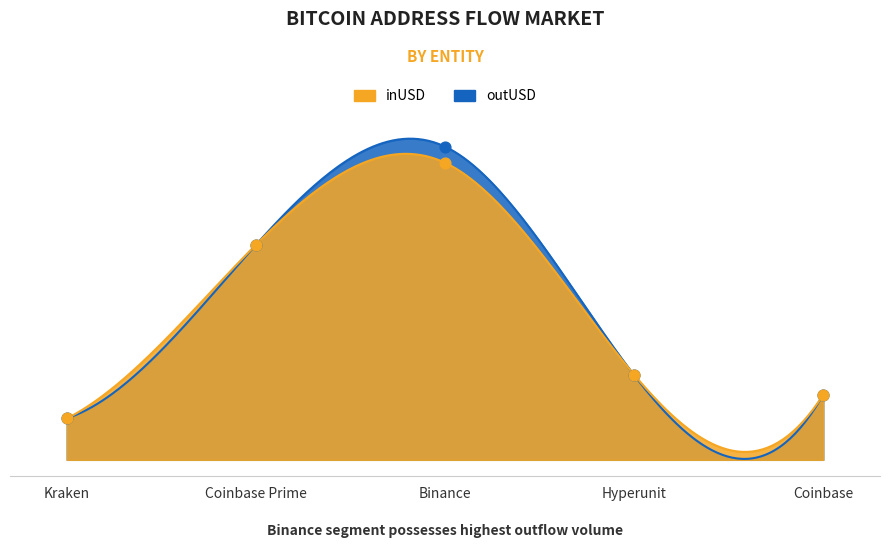

At which category is the sum across all series the highest?

Binance